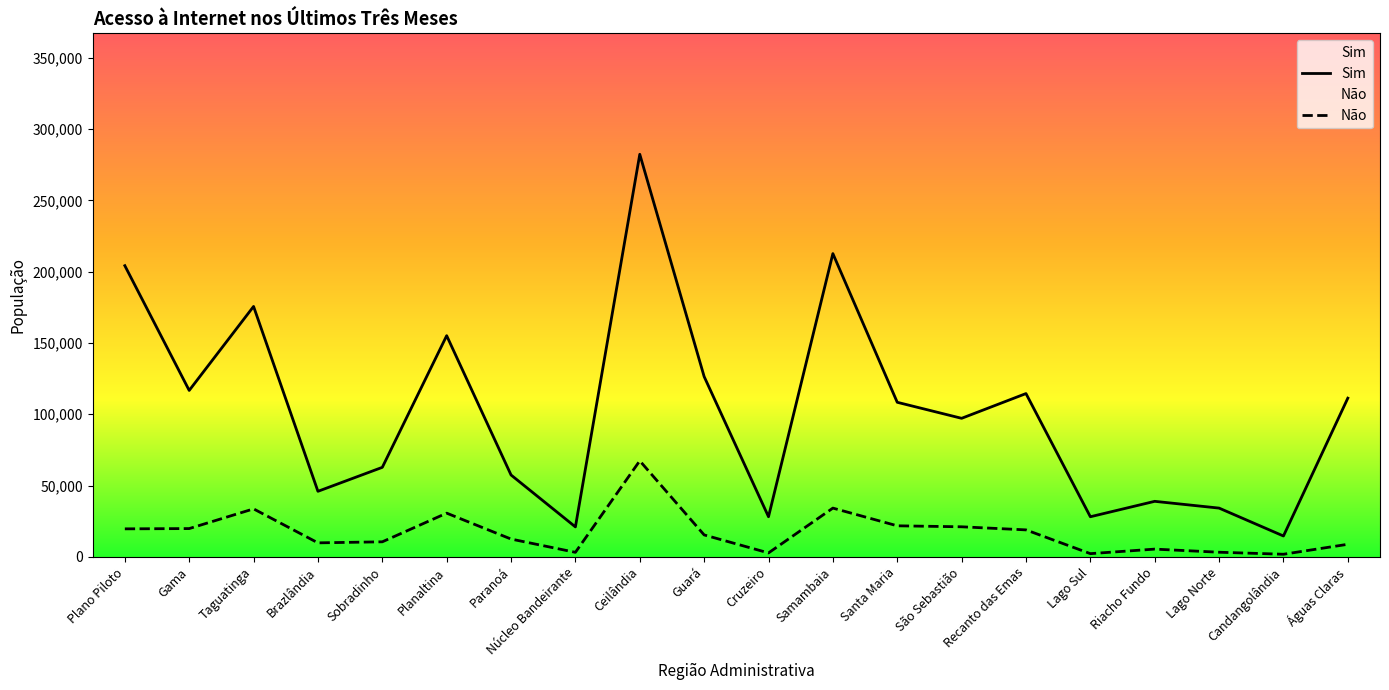

Which category has the lowest value in the Sim series?

Candangolândia